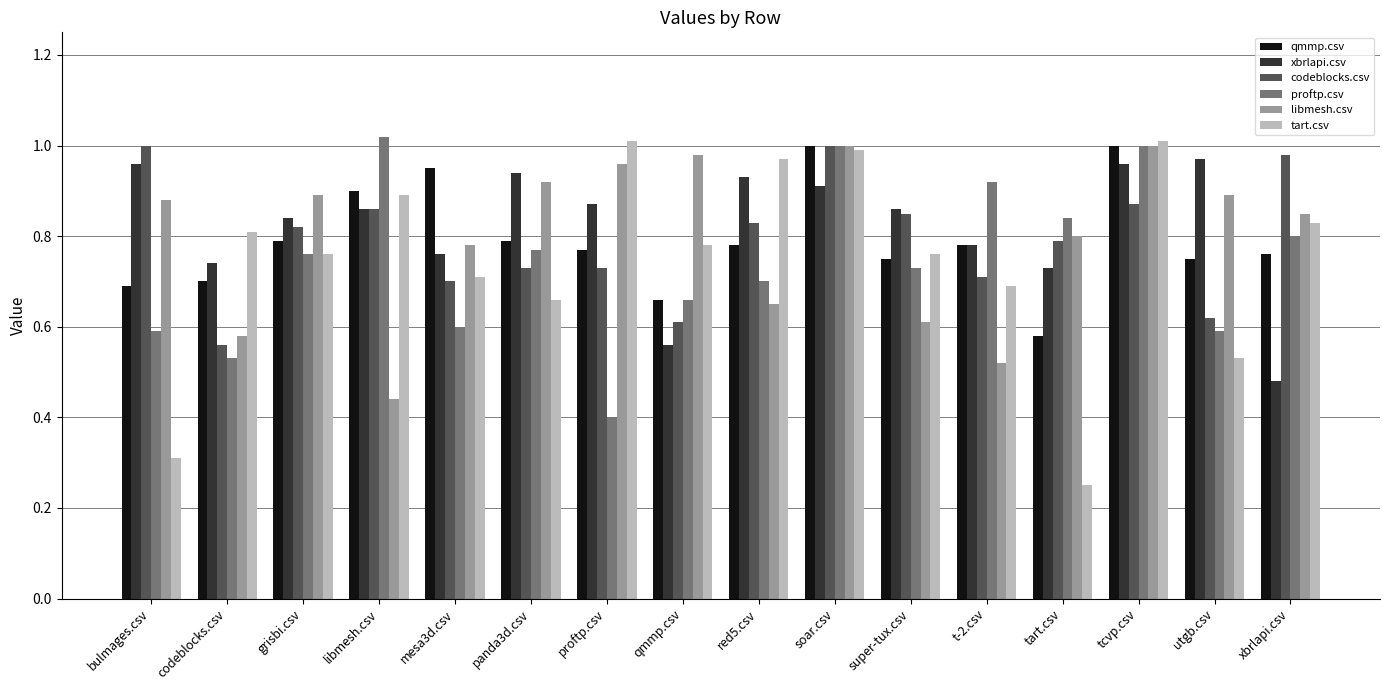

What is the sum of all qmmp.csv values?

12.7